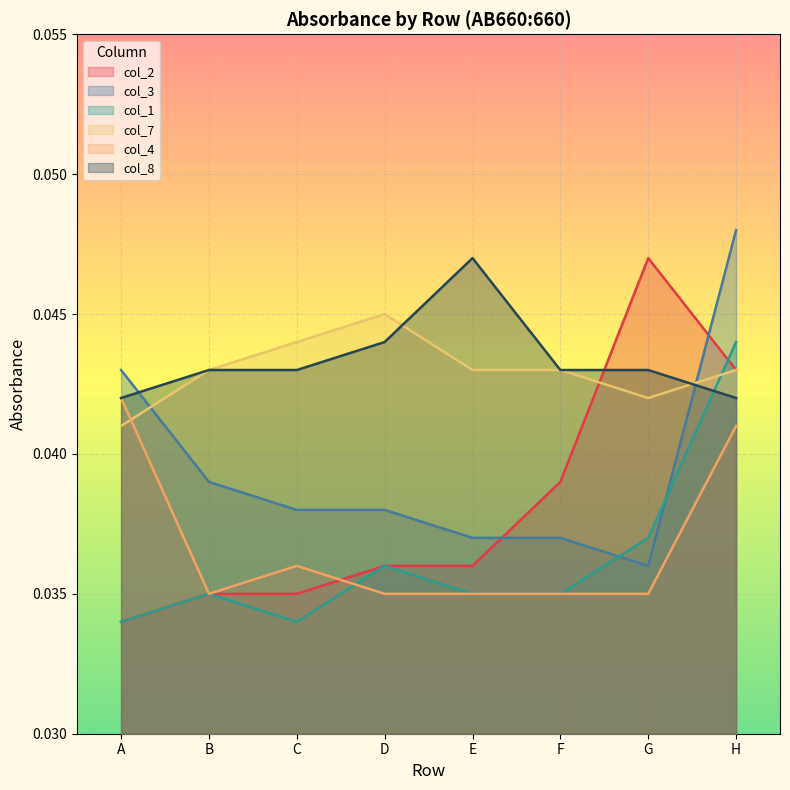

True or false: col_1 has a value of 0.1 at D.

False